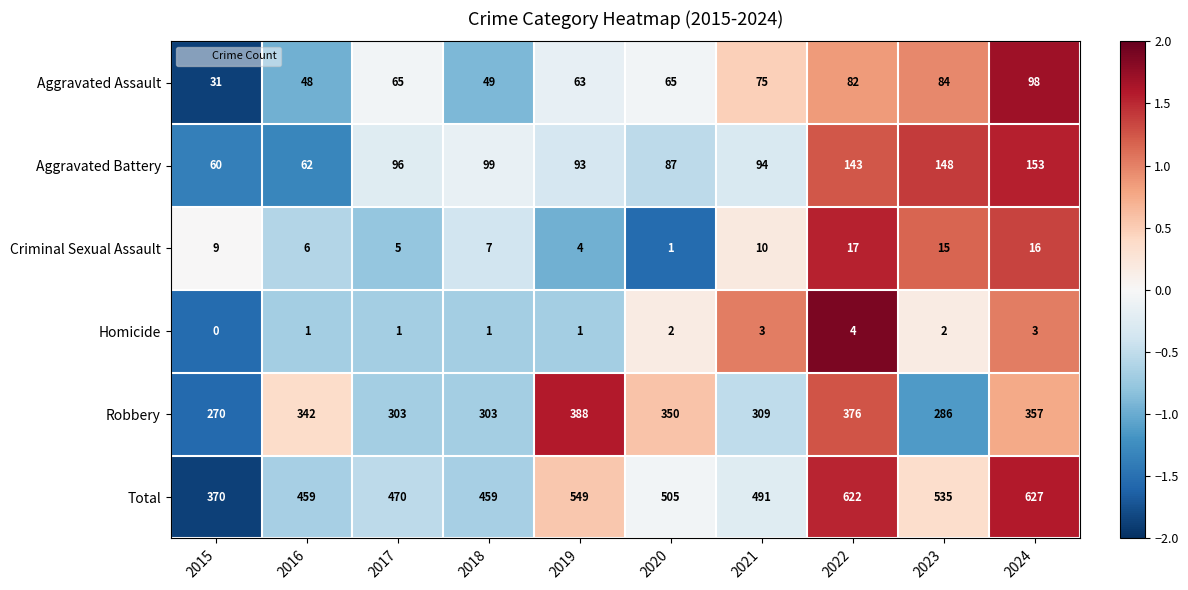

How many data points does each series have?

10